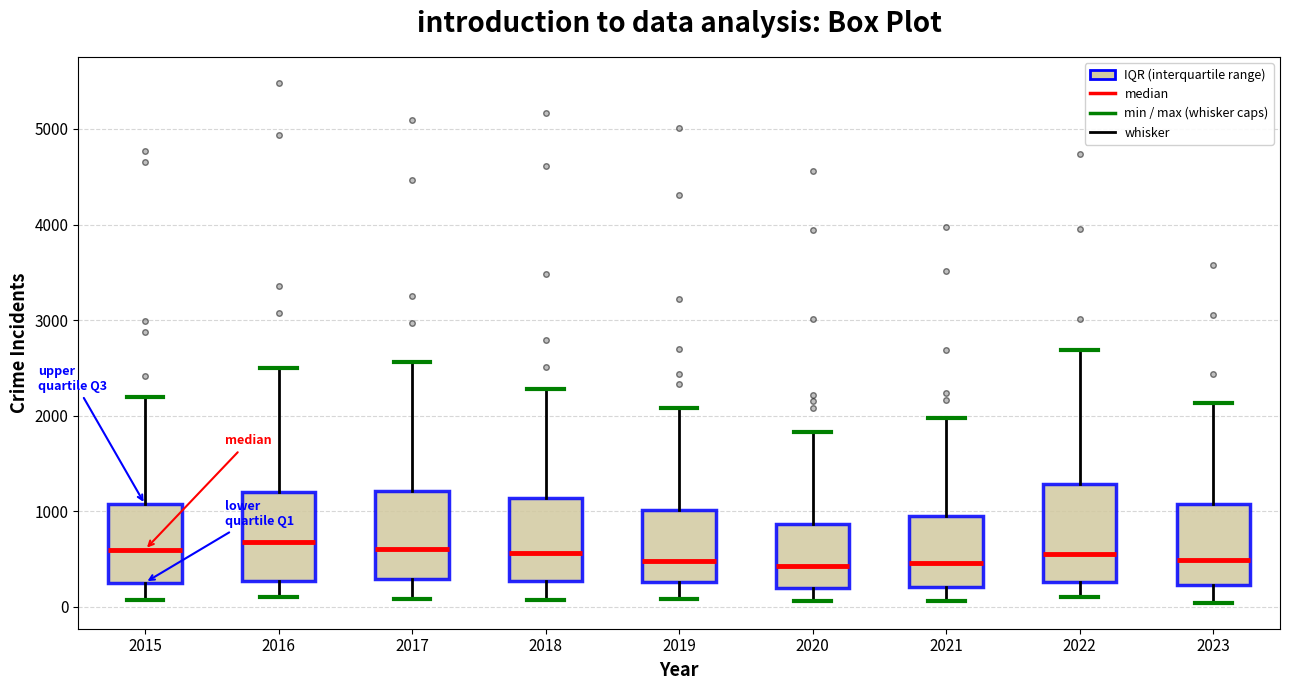

Where does the lower whisker of the box at x = 2022 end on the y-axis? The values are not printed on the chart, so give them approximately, as read against the axis.

100